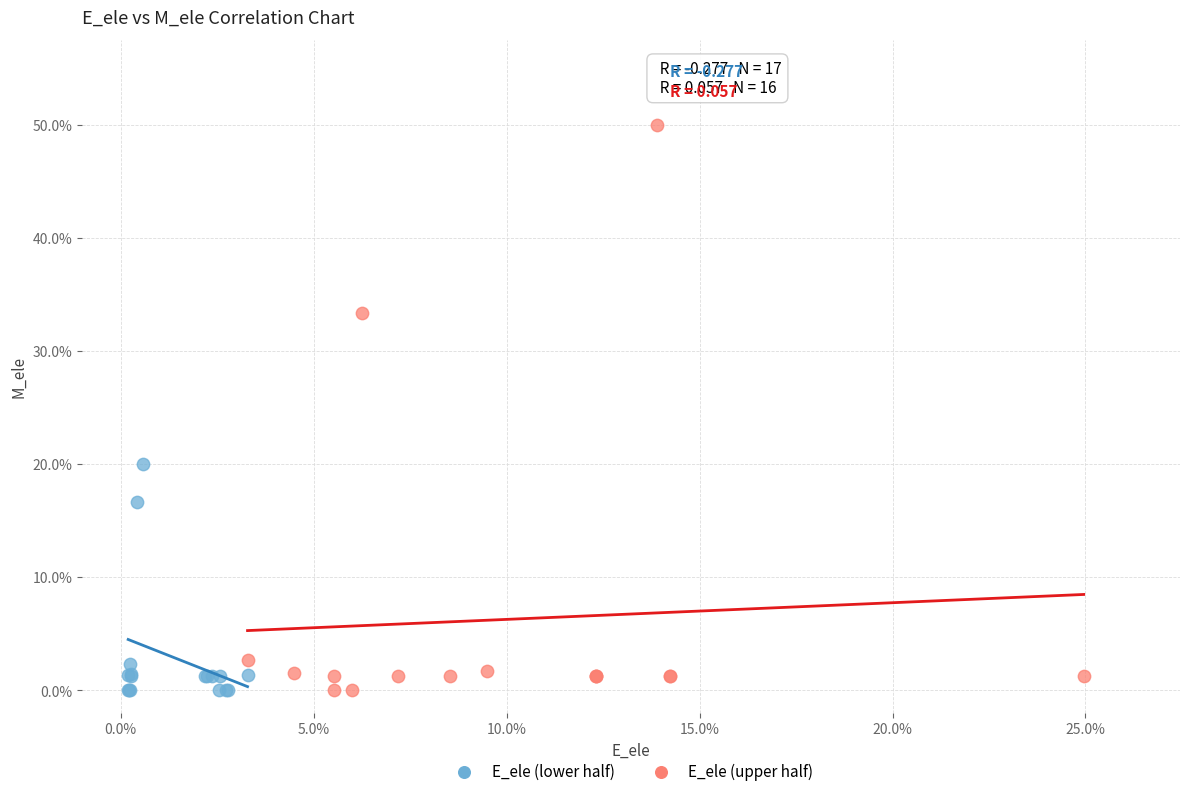

What are all the series names shown in the legend?

E_ele (lower half), E_ele (upper half)